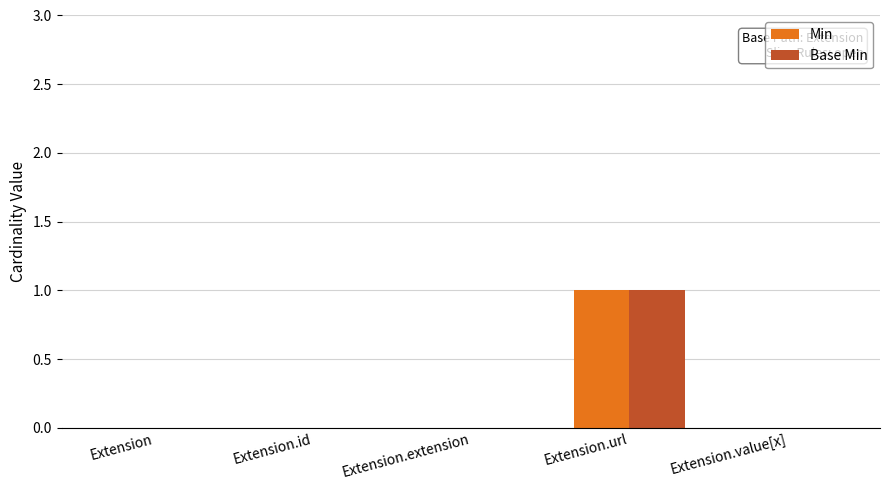

True or false: Min has a value of 0 at Extension.id.

True